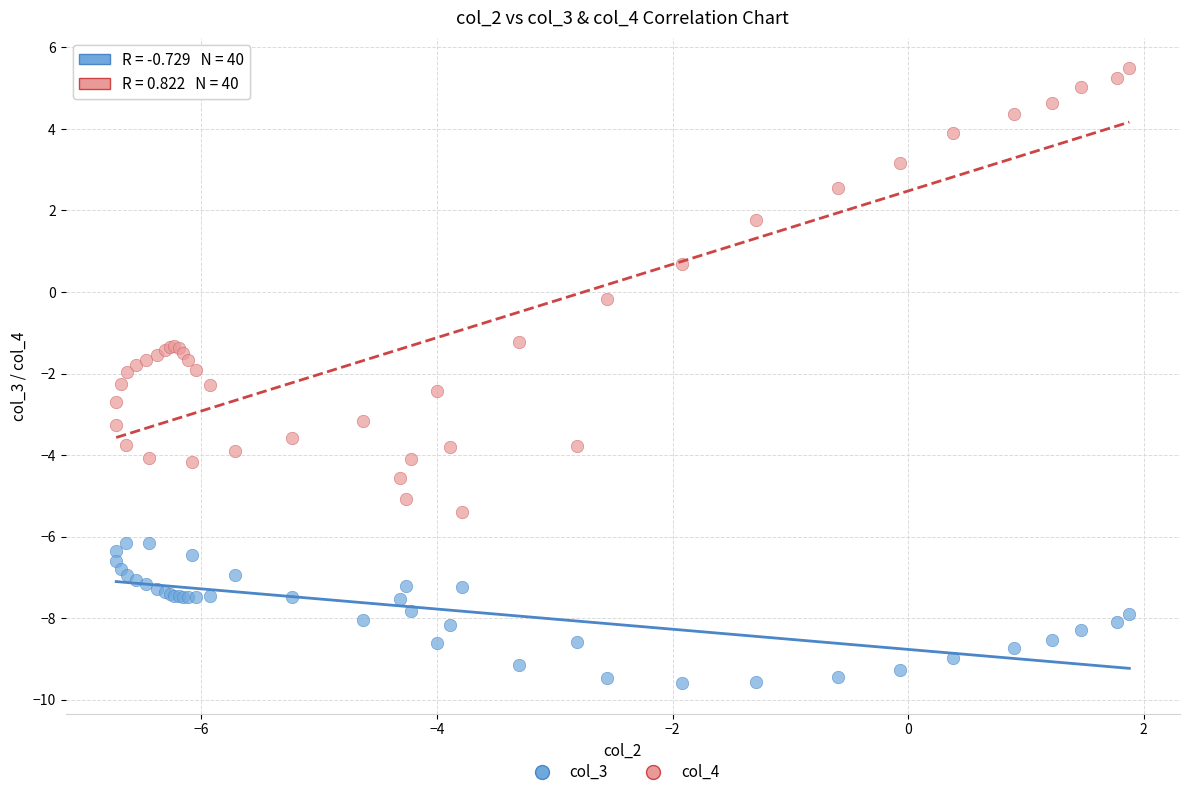

Which series reaches the minimum Y coordinate?

col_3